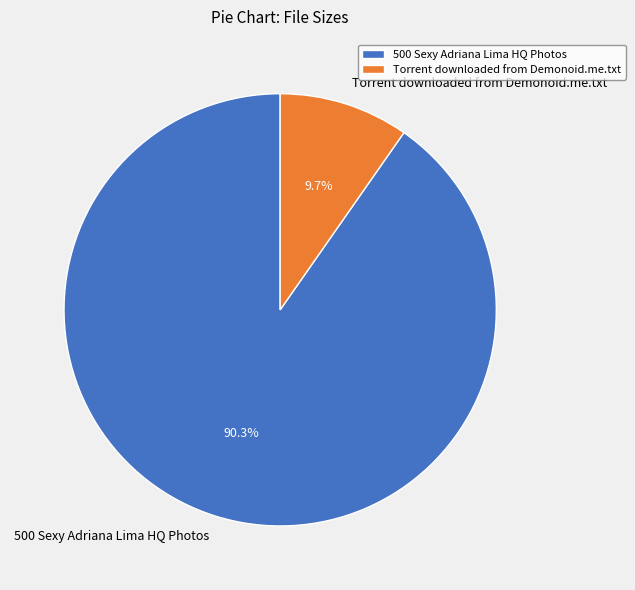

How many segments does this pie chart have?

2